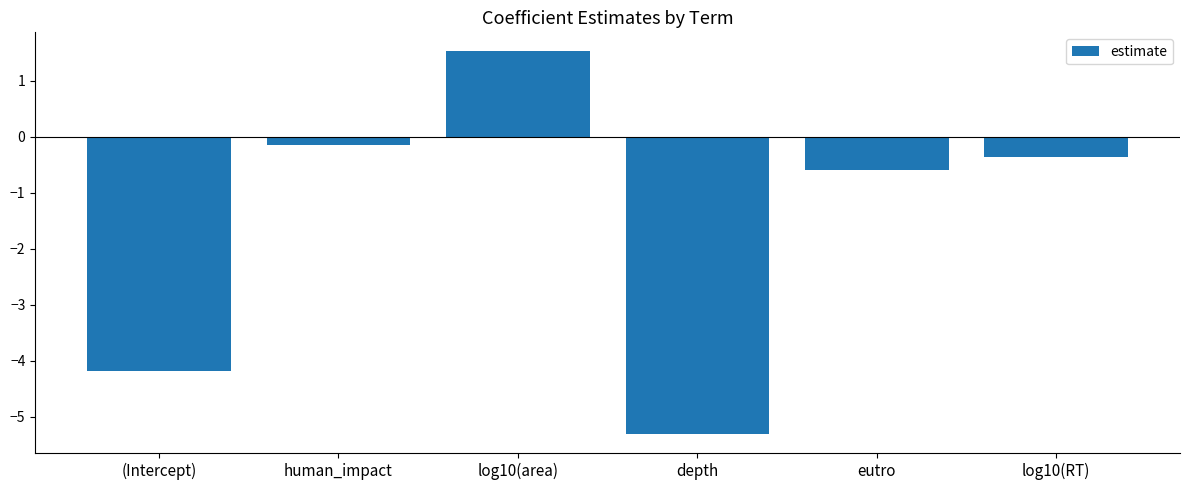

List the labels in order of value, largest first.

log10(area), human_impact, log10(RT), eutro, (Intercept), depth